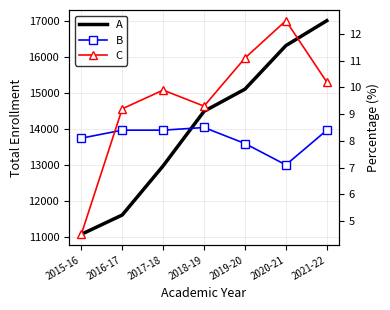

How many lines are shown in the chart?

3